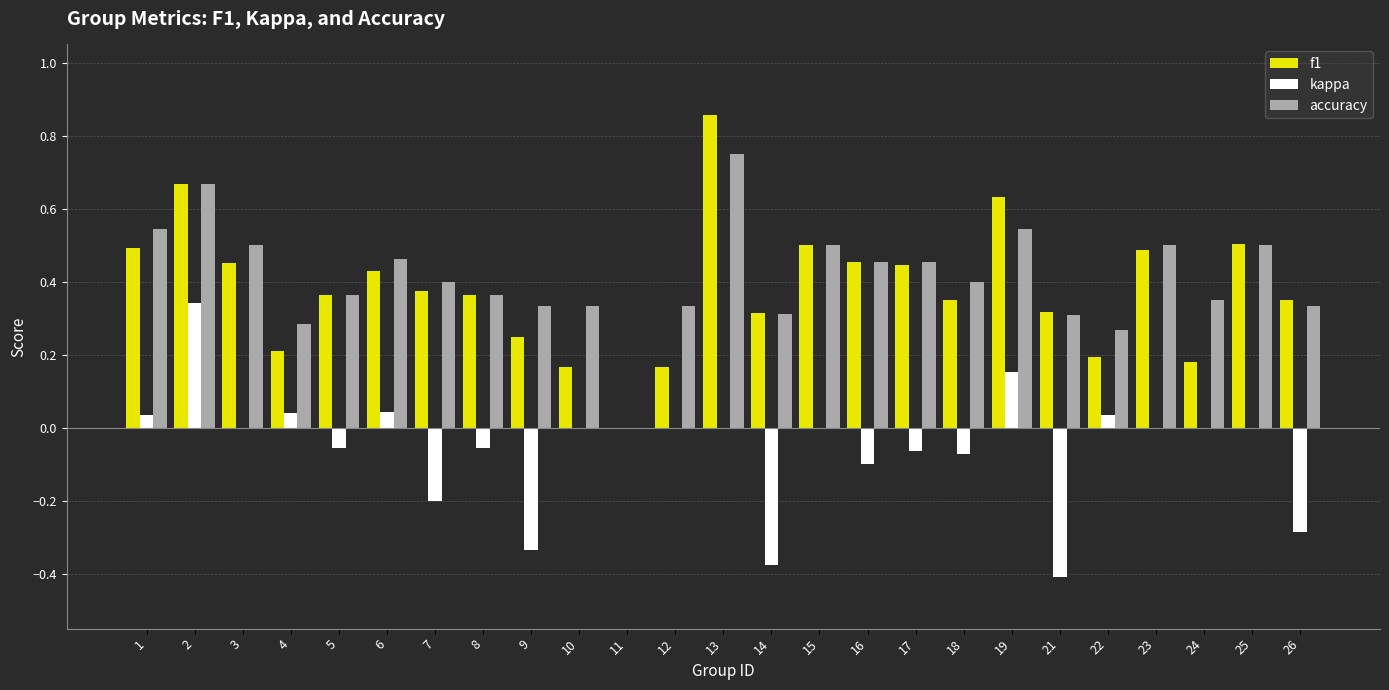

True or false: accuracy has a value of 0.5 at 16.

True